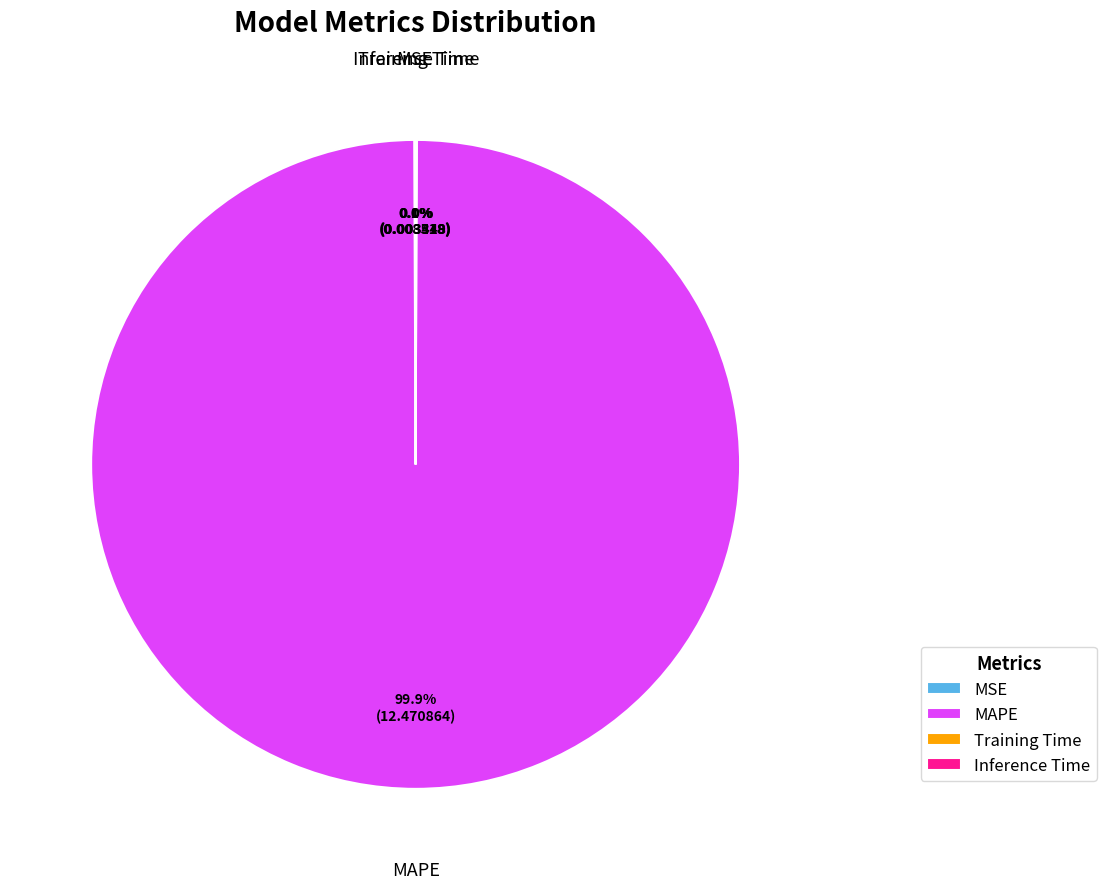

What percentage is NOT represented by MAPE?

0.1%